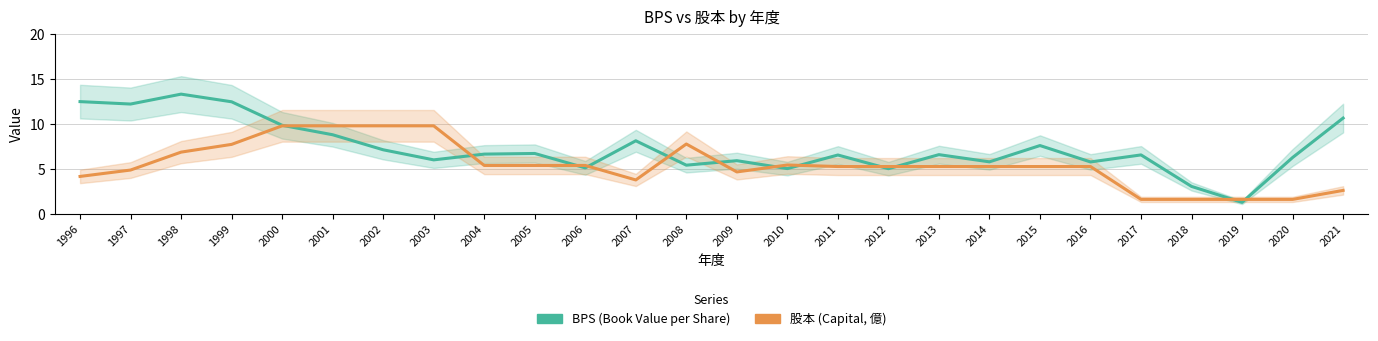

At which category does BPS reach its first local valley?

1997